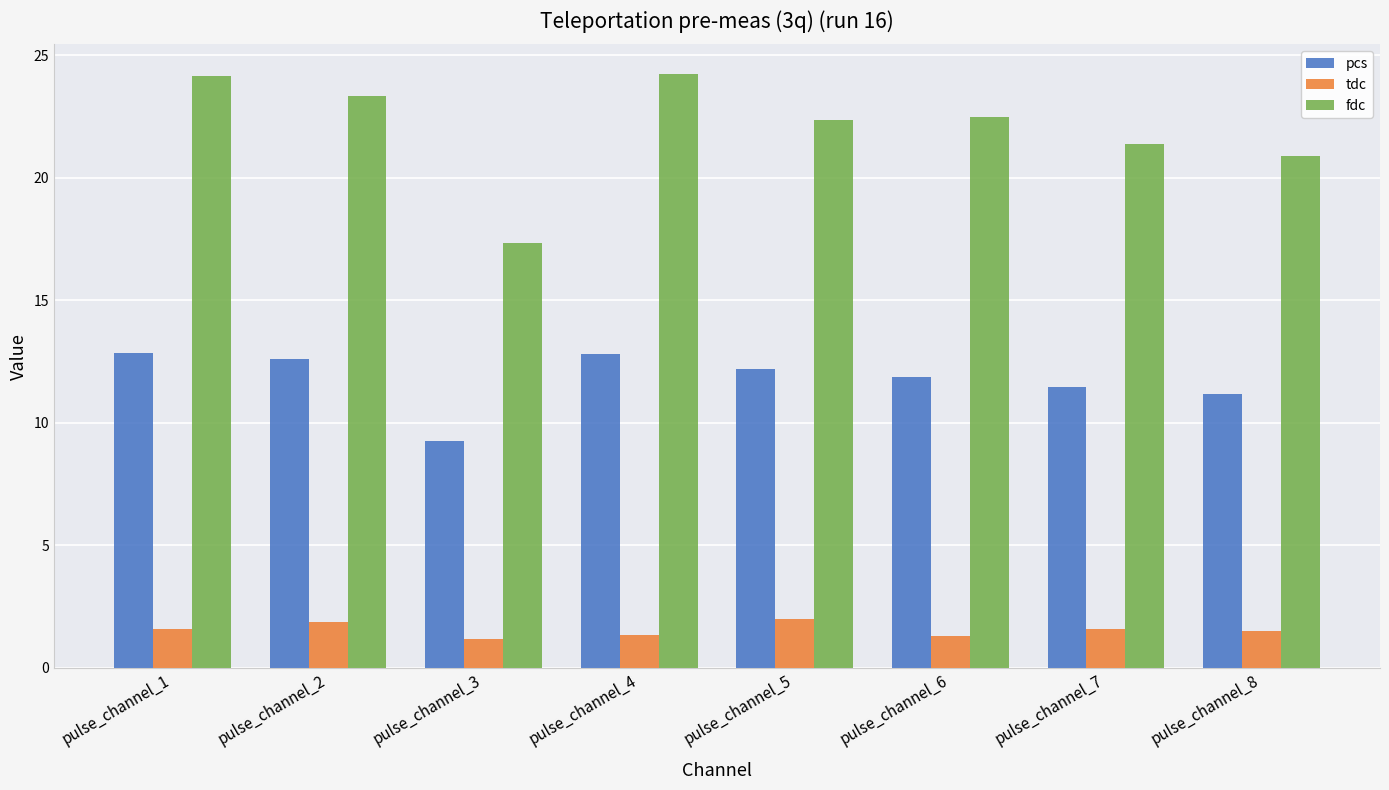

What is the sum of the tdc values at pulse_channel_7 and pulse_channel_5?

3.6